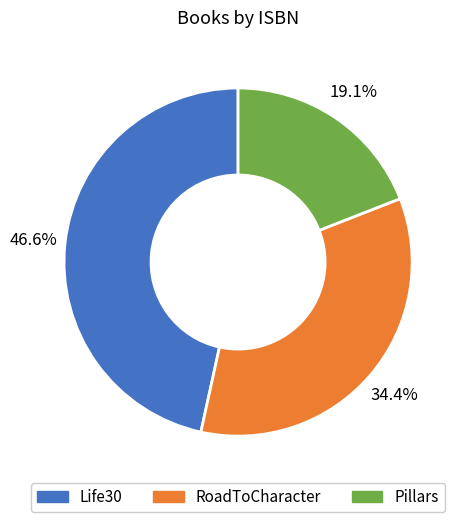

To the nearest percent, what is the combined percentage of Pillars and Life30?

66%